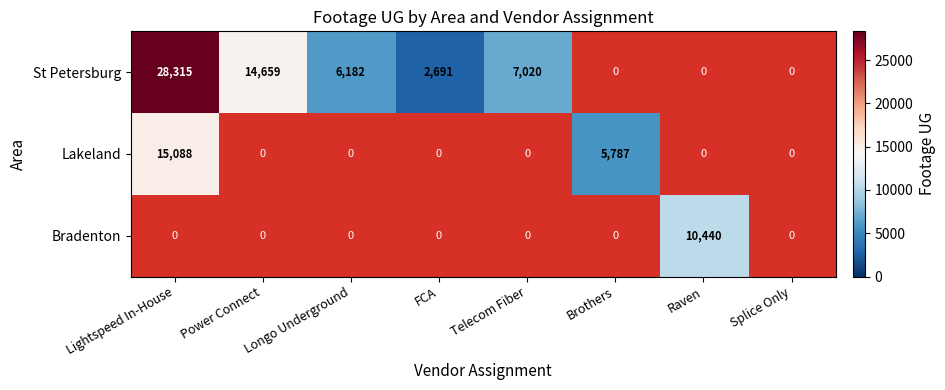

Is it true that St Petersburg equals 1659.4 at Longo Underground?

False